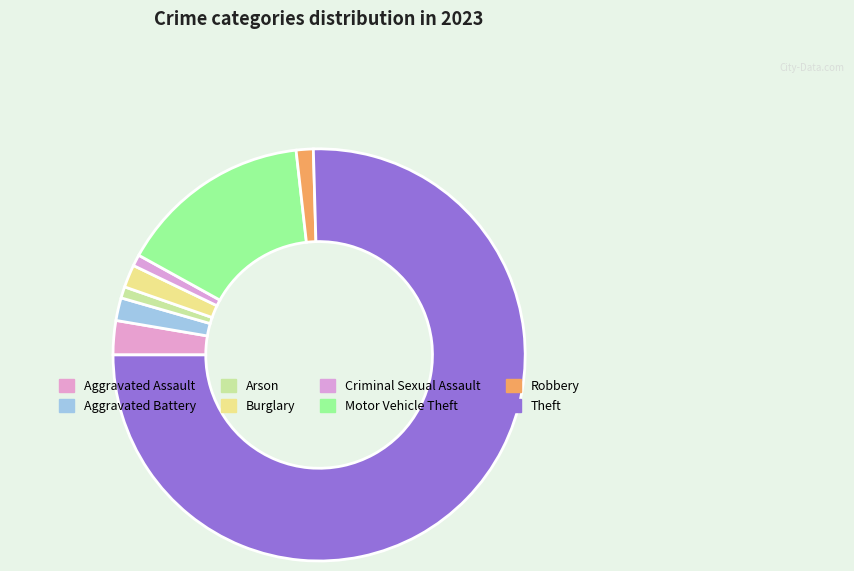

Which category accounts for the majority?

Theft